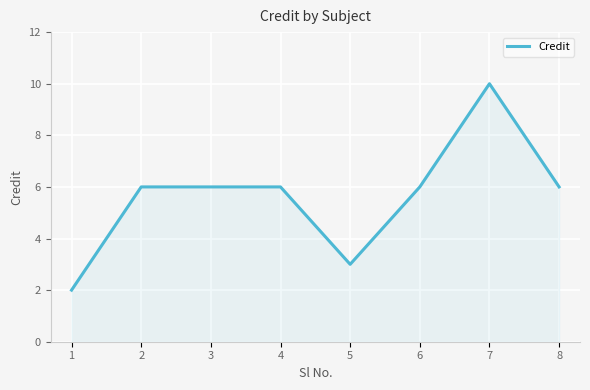

What value does the data have at 5?

3